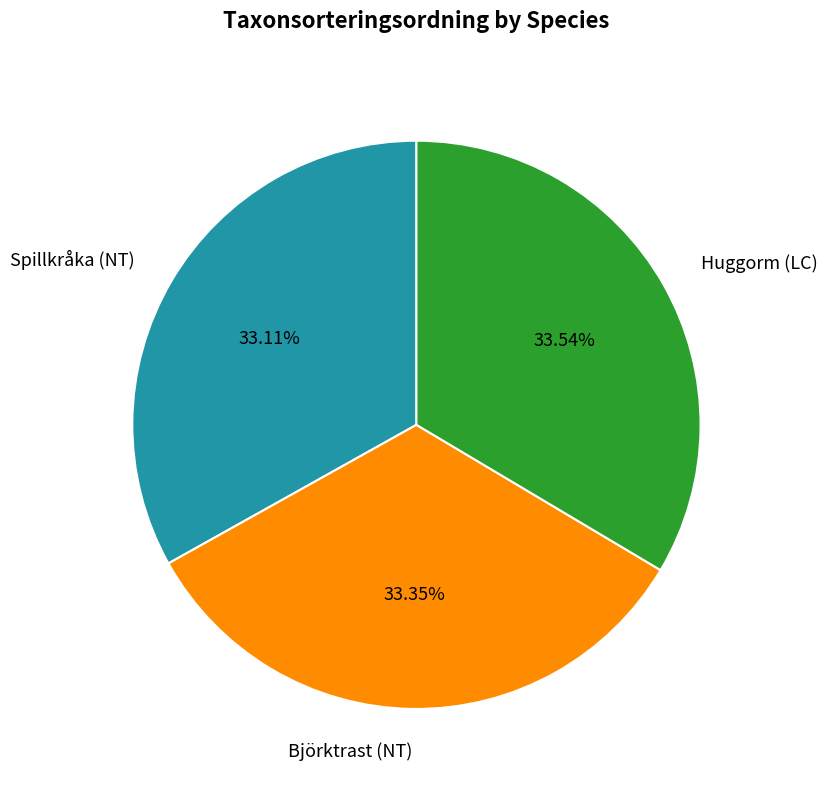

To the nearest percent, what percentage of the pie is Huggorm (LC)?

34%